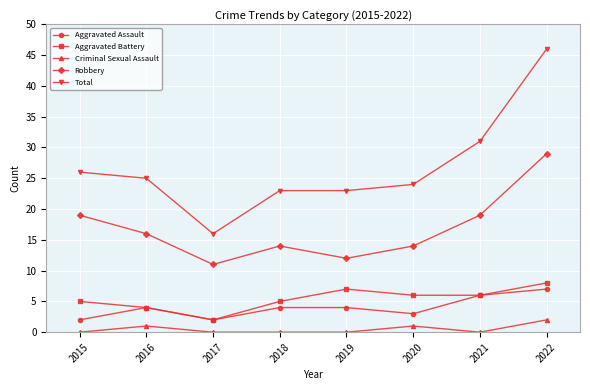

Reading right to left, extract all data points from this chart.

Aggravated Assault: 7	6	3	4	4	2	4	2
Aggravated Battery: 8	6	6	7	5	2	4	5
Criminal Sexual Assault: 2	0	1	0	0	0	1	0
Robbery: 29	19	14	12	14	11	16	19
Total: 46	31	24	23	23	16	25	26